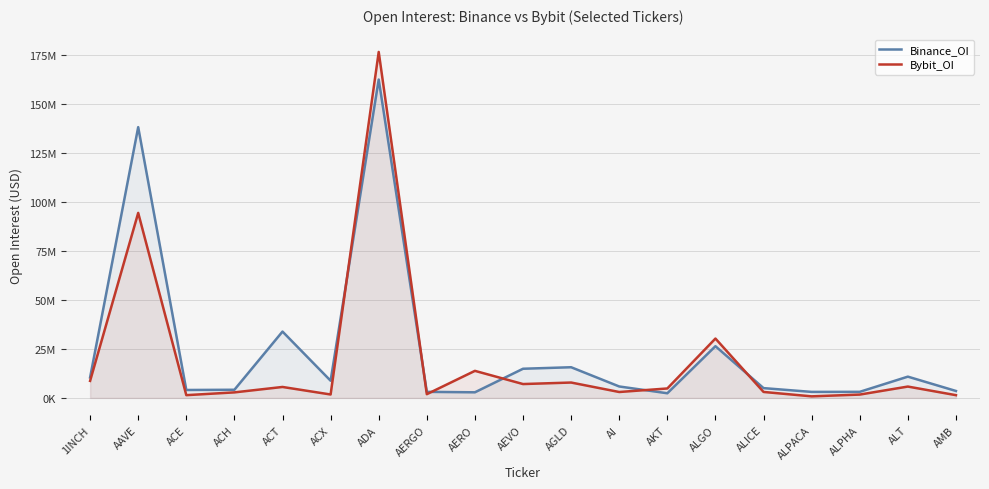

The value of Binance_OI at ALICE is 4985311. True or false?

True